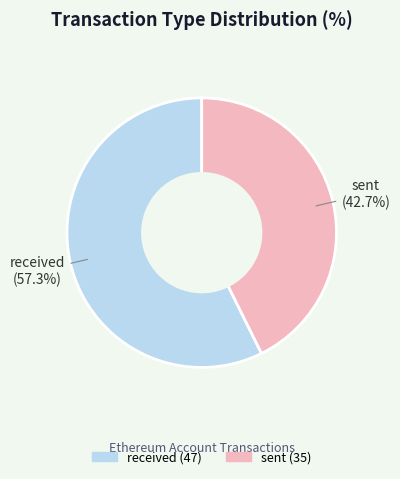

Which has a higher value, received or sent?

received